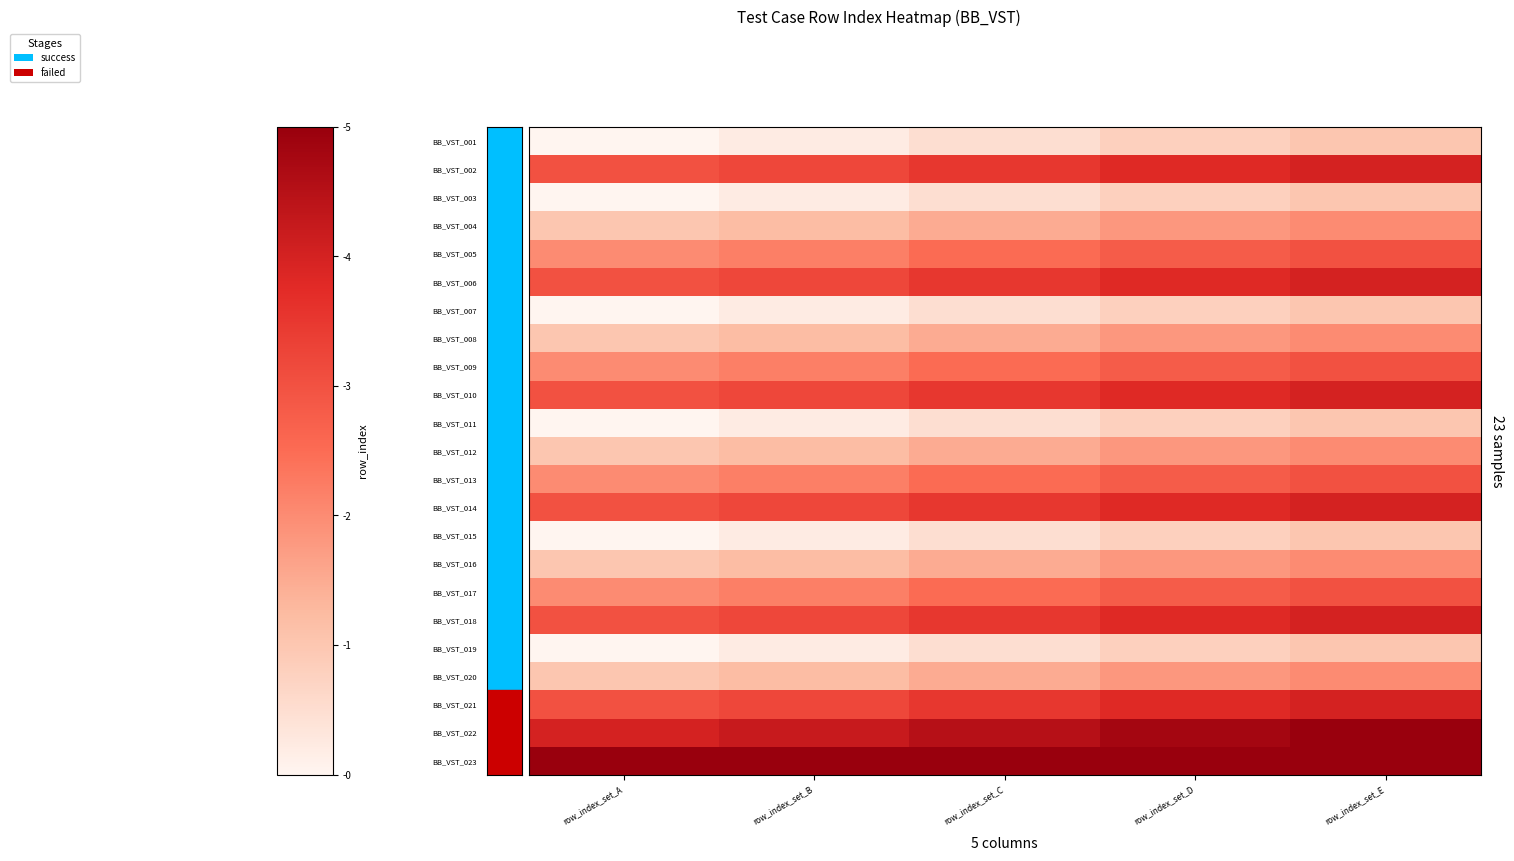

Which has a higher value, row_index_set_B or row_index_set_C?

row_index_set_C